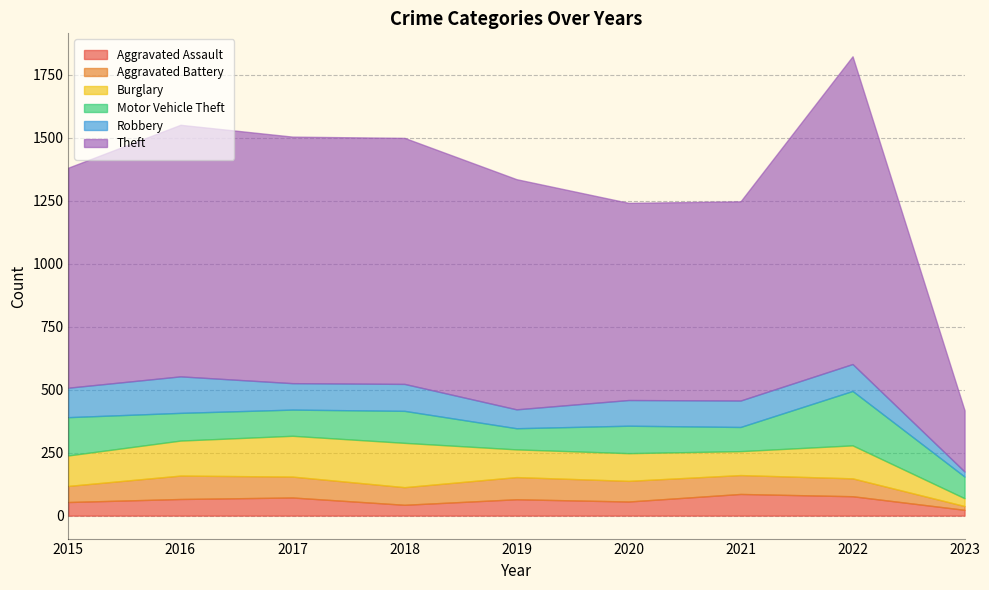

At which label does Motor Vehicle Theft first exceed 109?

2015